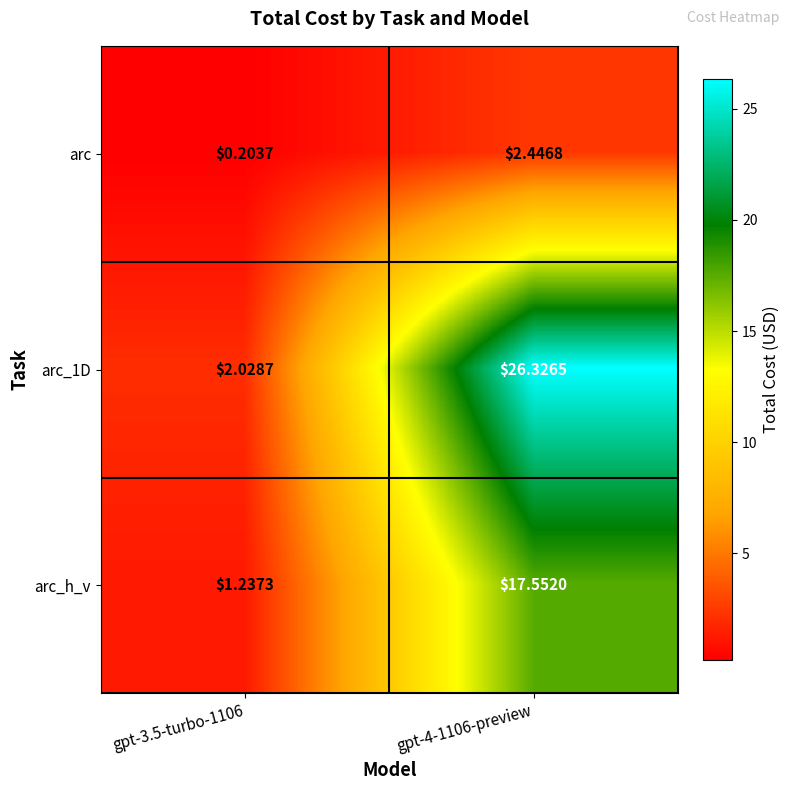

What is the difference between the highest and lowest values at gpt-4-1106-preview?

23.9